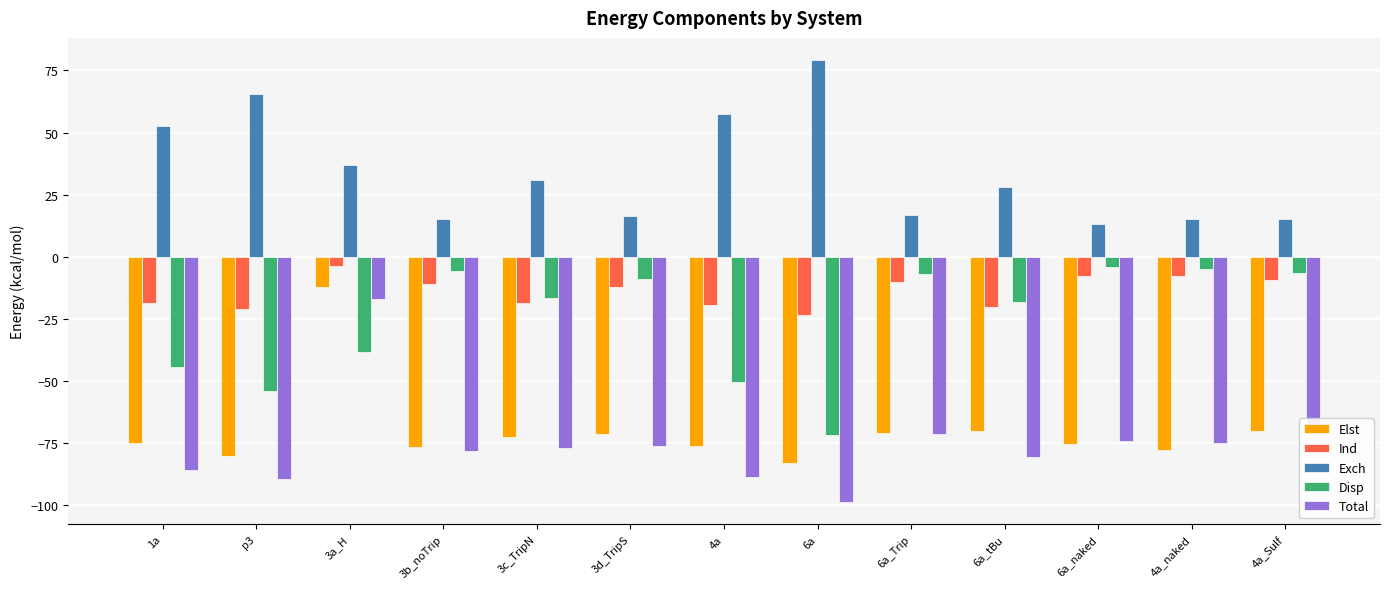

True or false: Disp has a value of -7.0 at 6a_Trip.

True